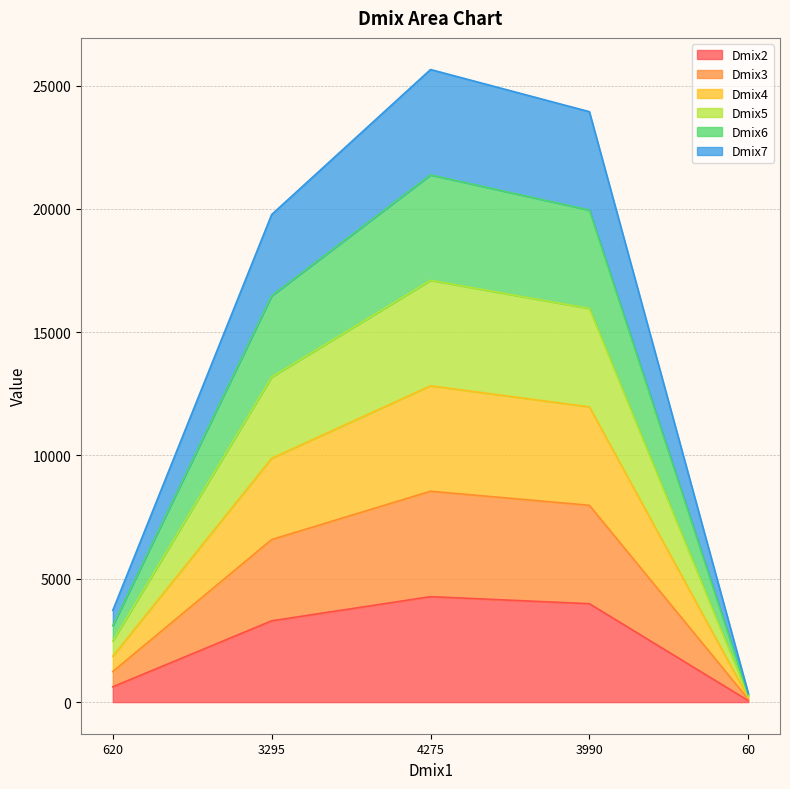

What are all the series names shown in the legend?

Dmix2, Dmix3, Dmix4, Dmix5, Dmix6, Dmix7